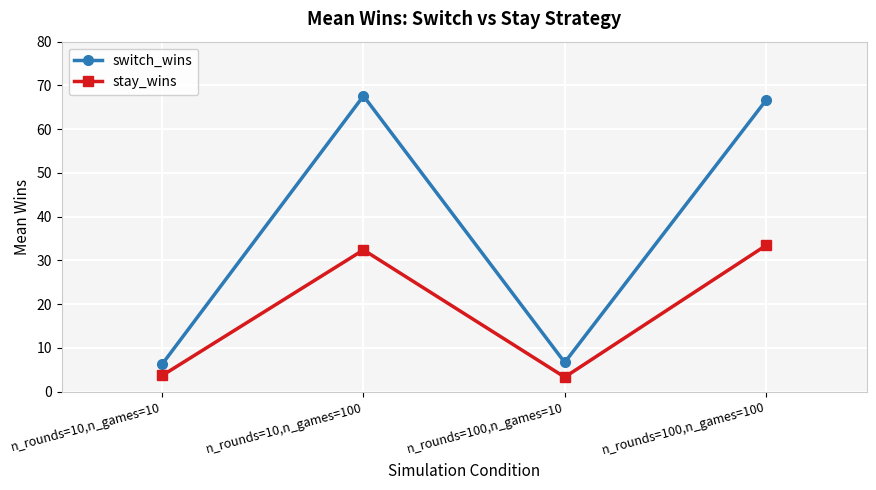

In stay_wins, how many points are higher than both neighbors (excluding endpoints)?

1